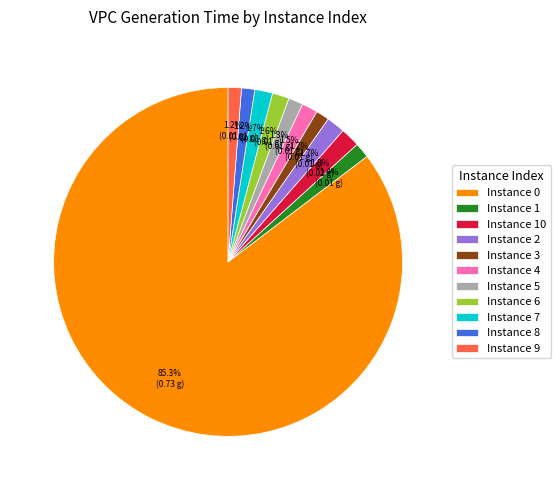

Count the number of slices in the pie.

11